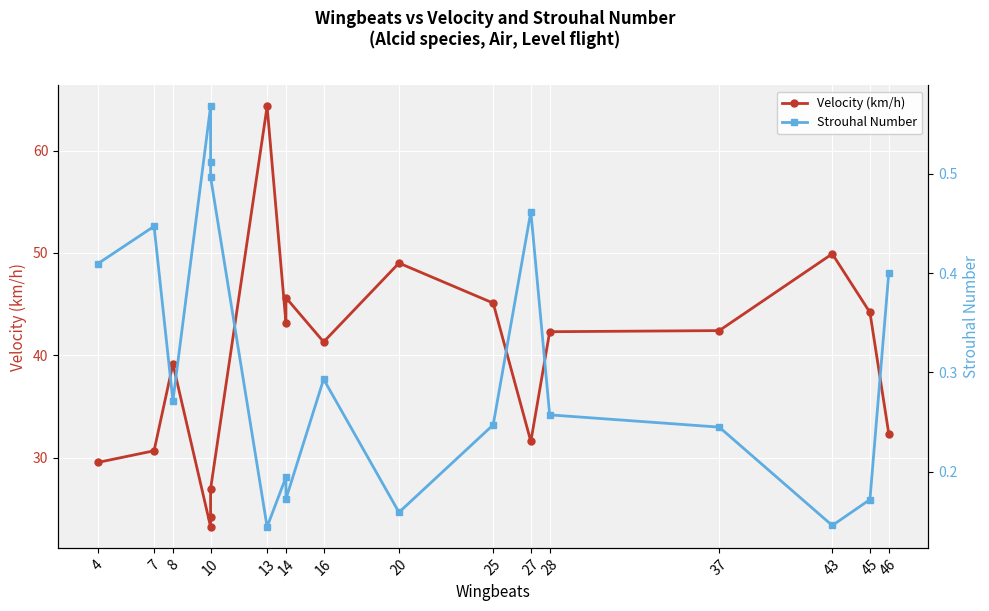

Reading left to right, list all the values displayed in this chart.

Velocity (km/h): 29.5	30.7	39.2	23.2	24.3	27.0	64.3	43.2	45.6	41.3	49.0	45.1	31.6	42.3	42.4	49.9	44.2	32.3
Strouhal Number: 0.4	0.4	0.3	0.6	0.5	0.5	0.1	0.2	0.2	0.3	0.2	0.2	0.5	0.3	0.2	0.1	0.2	0.4